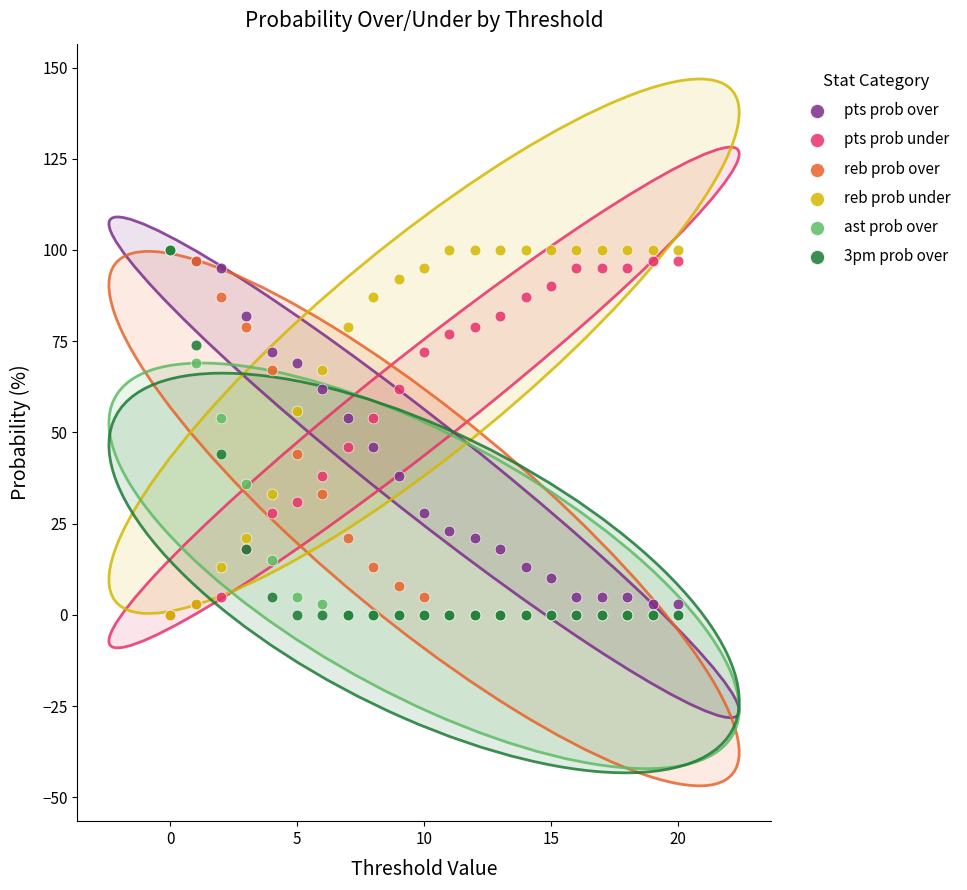

What are all the series names shown in the legend?

pts prob over, pts prob under, reb prob over, reb prob under, ast prob over, 3pm prob over